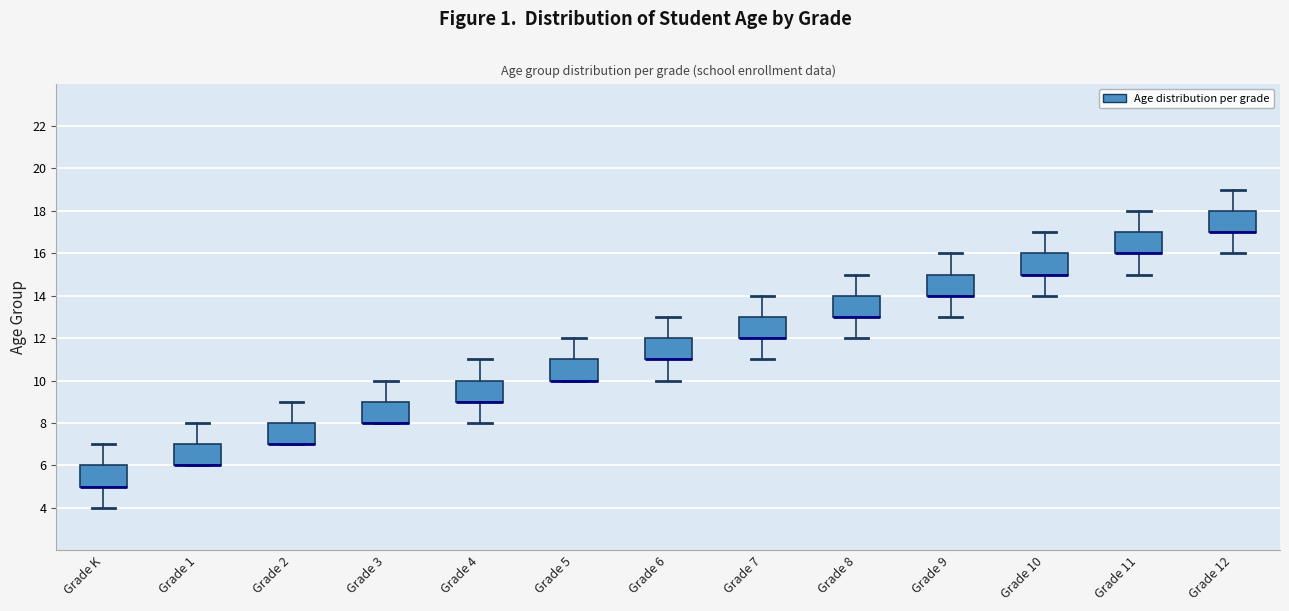

Reading left to right, read every box against the y-axis: the position of its median line, the range the box covers, and the ends of its whiskers. The values are not printed on the chart, so give them approximately, as read against the axis.

Grade K: median 5 (drawn on the box's lower edge), box 5 to 6, whiskers 4 to 7
Grade 1: median 6 (drawn on the box's lower edge), box 6 to 7, whiskers 6 to 8
Grade 2: median 7 (drawn on the box's lower edge), box 7 to 8, whiskers 7 to 9
Grade 3: median 8 (drawn on the box's lower edge), box 8 to 9, whiskers 8 to 10
Grade 4: median 9 (drawn on the box's lower edge), box 9 to 10, whiskers 8 to 11
Grade 5: median 10 (drawn on the box's lower edge), box 10 to 11, whiskers 10 to 12
Grade 6: median 11 (drawn on the box's lower edge), box 11 to 12, whiskers 10 to 13
Grade 7: median 12 (drawn on the box's lower edge), box 12 to 13, whiskers 11 to 14
Grade 8: median 13 (drawn on the box's lower edge), box 13 to 14, whiskers 12 to 15
Grade 9: median 14 (drawn on the box's lower edge), box 14 to 15, whiskers 13 to 16
Grade 10: median 15 (drawn on the box's lower edge), box 15 to 16, whiskers 14 to 17
Grade 11: median 16 (drawn on the box's lower edge), box 16 to 17, whiskers 15 to 18
Grade 12: median 17 (drawn on the box's lower edge), box 17 to 18, whiskers 16 to 19